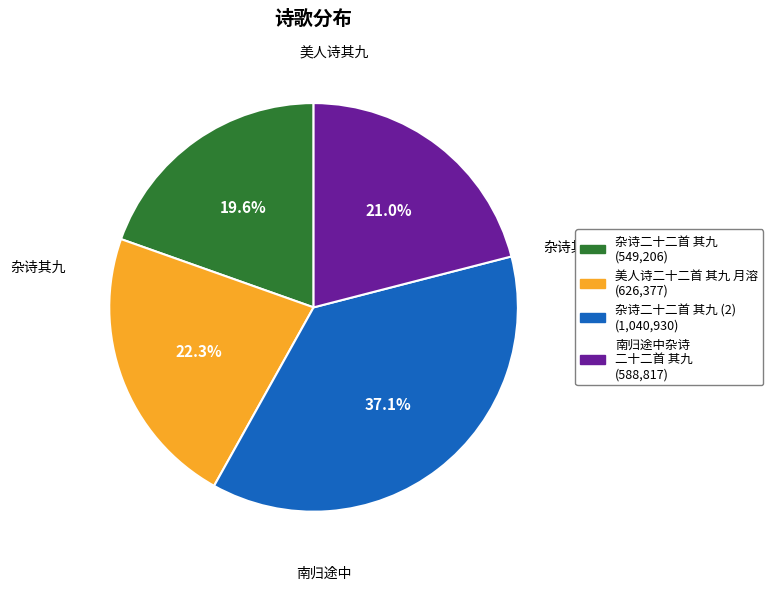

Is there a majority slice in this chart?

No